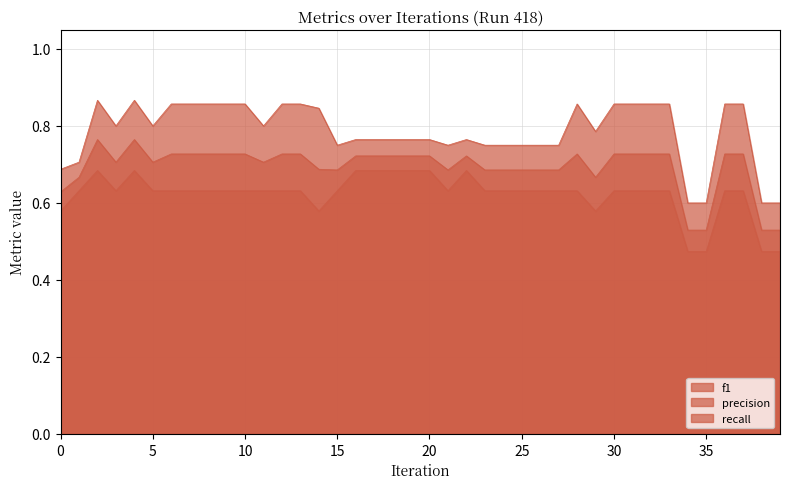

Which series has the largest total across all categories?

precision